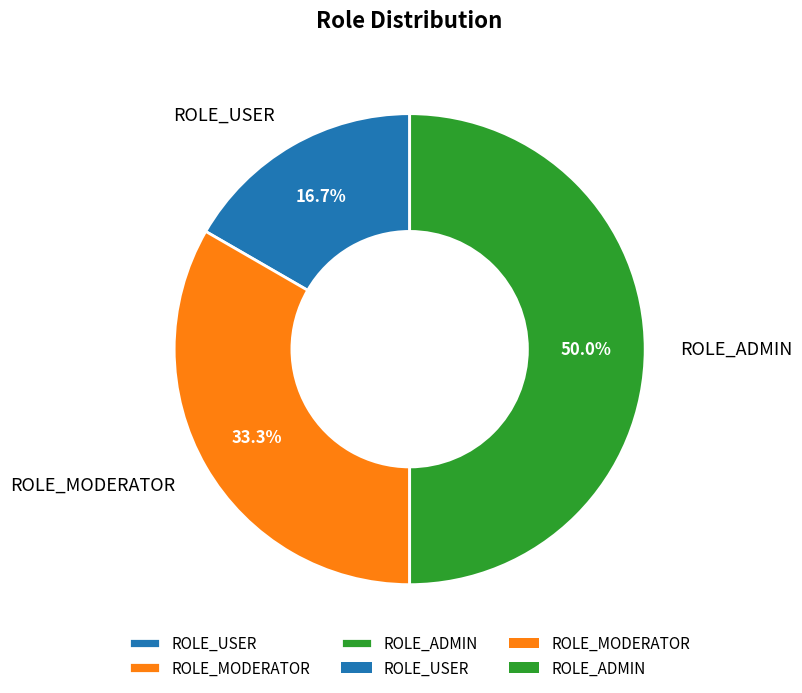

What percentage is NOT represented by ROLE_USER?

83.3%